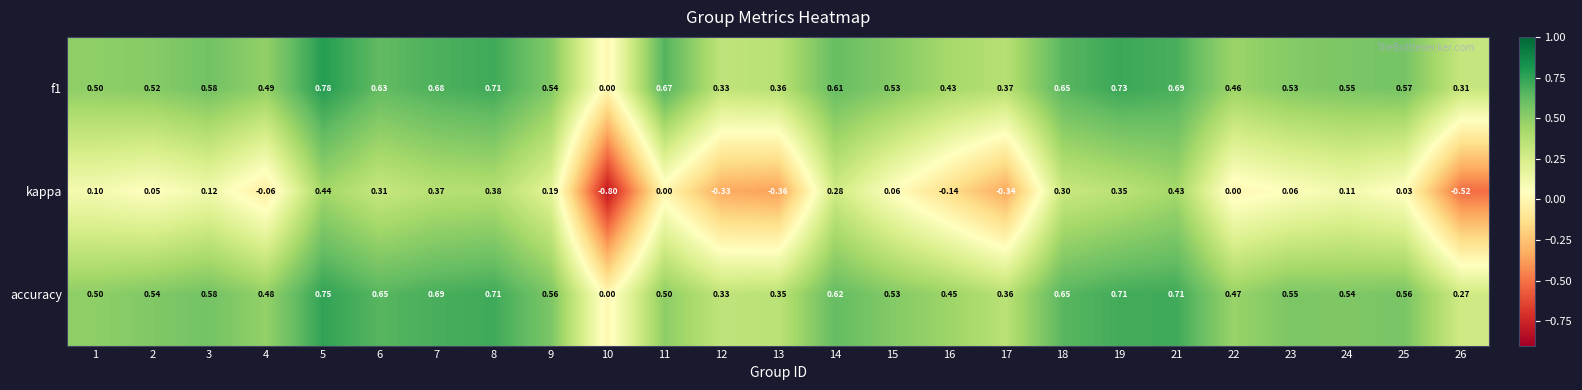

Which series has the largest range (max minus min)?

kappa